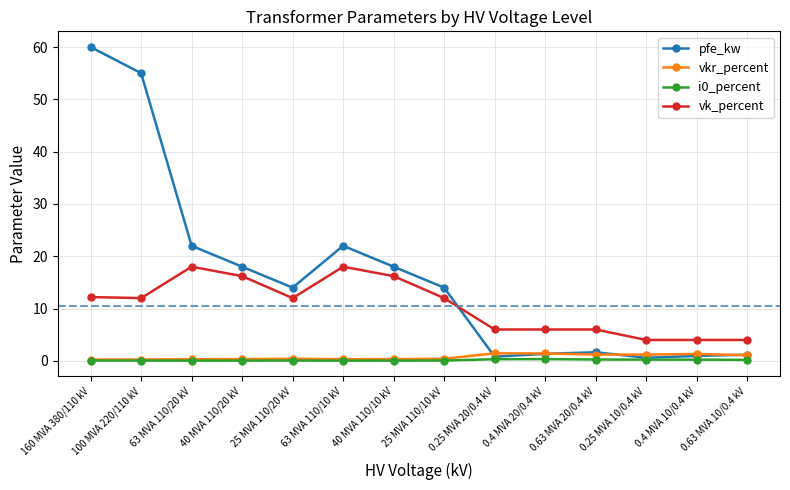

What is the greatest value displayed?

60.0